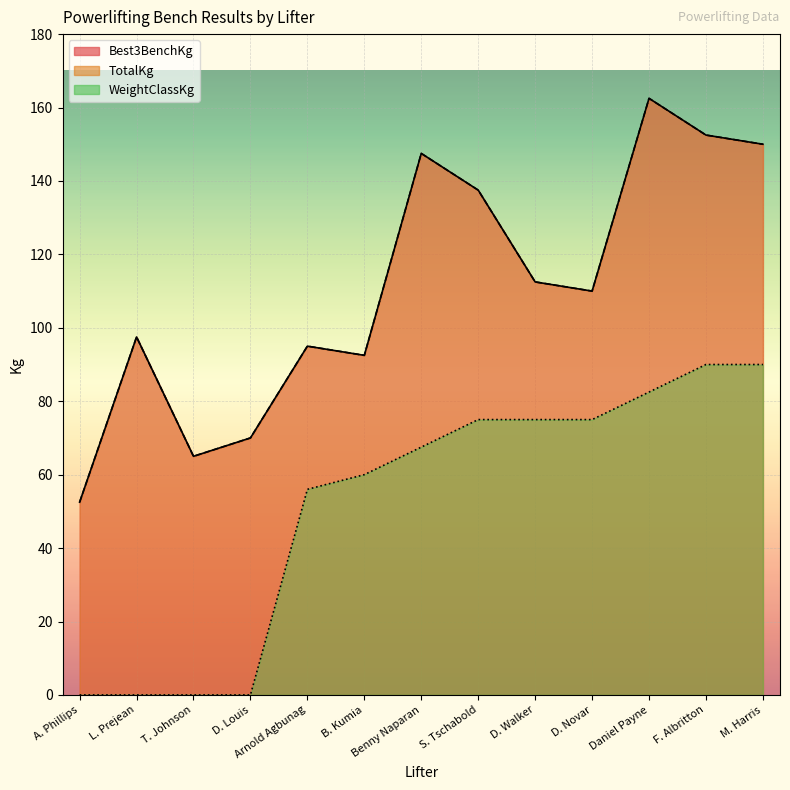

True or false: Best3BenchKg has more than 2 interior local peaks.

True